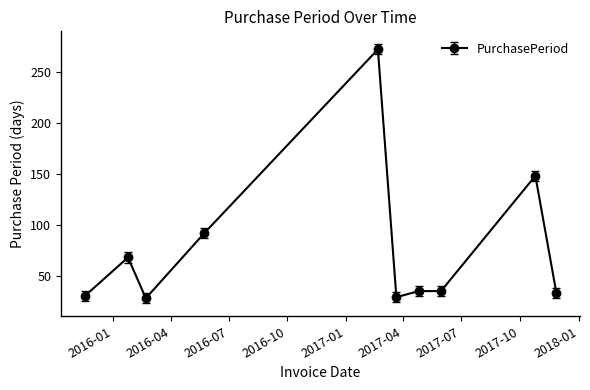

What is the minimum value shown in the chart?

28